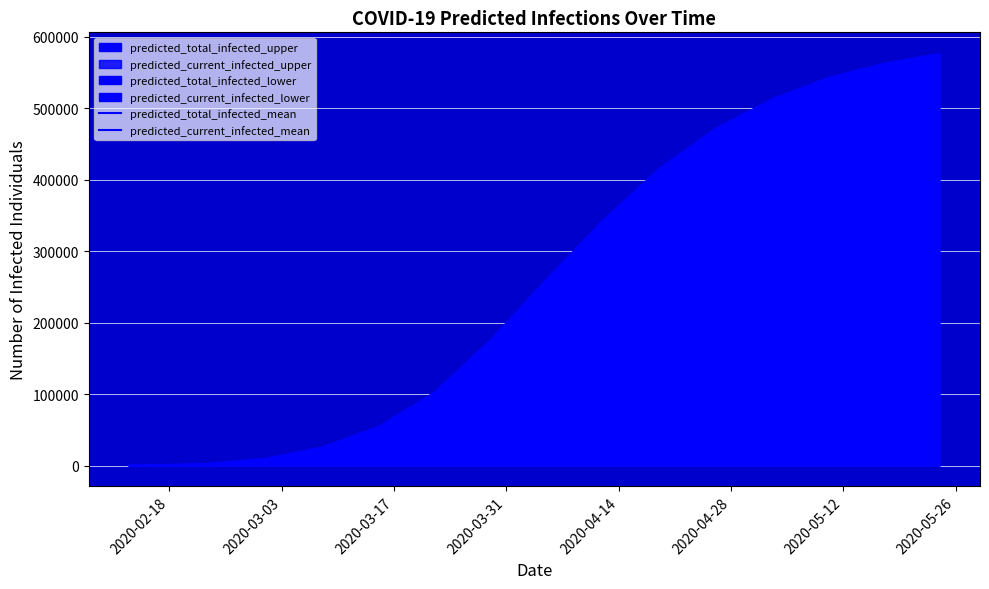

True or false: predicted_total_infected_mean has more than 0 points higher than both neighbors.

False